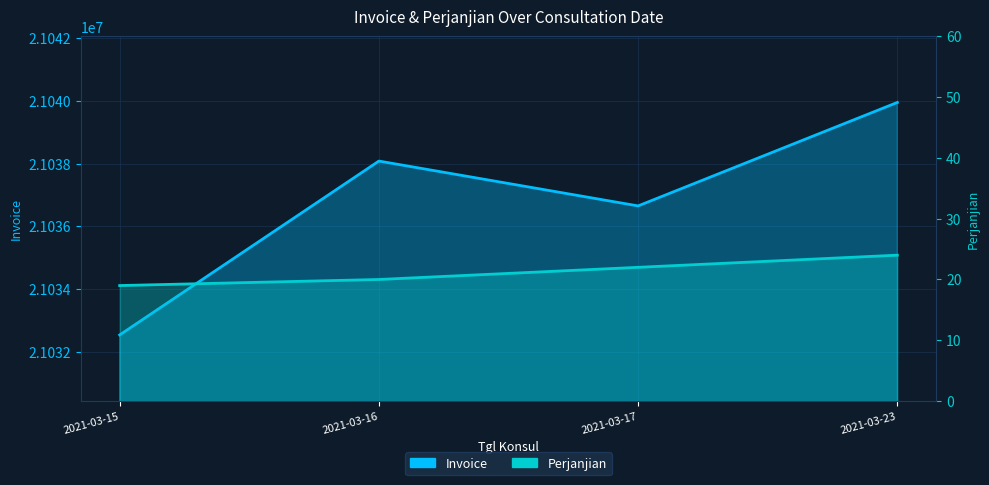

The Invoice series shows 21036652 at 2021-03-17. True or false?

True